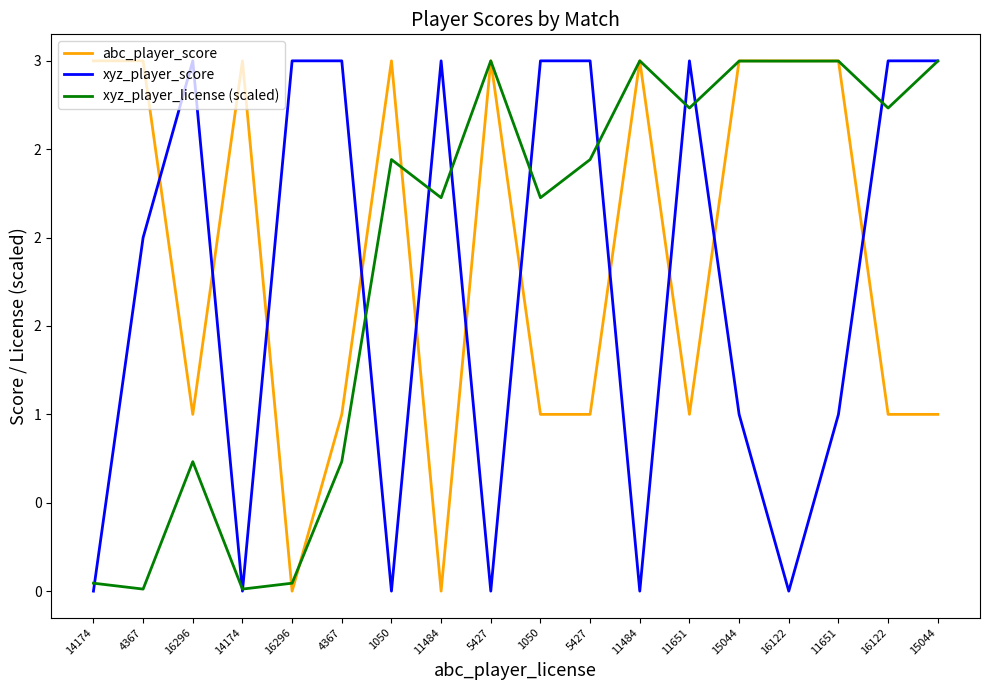

Does the chart have visible grid lines?

No